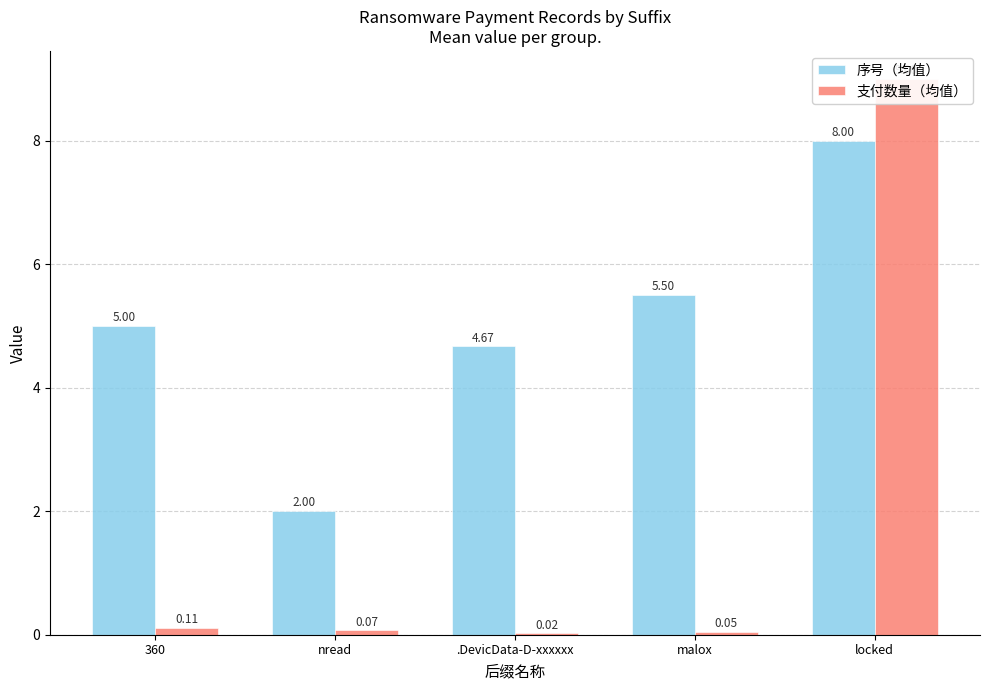

What is the spread (max minus min) of values at 360?

4.9